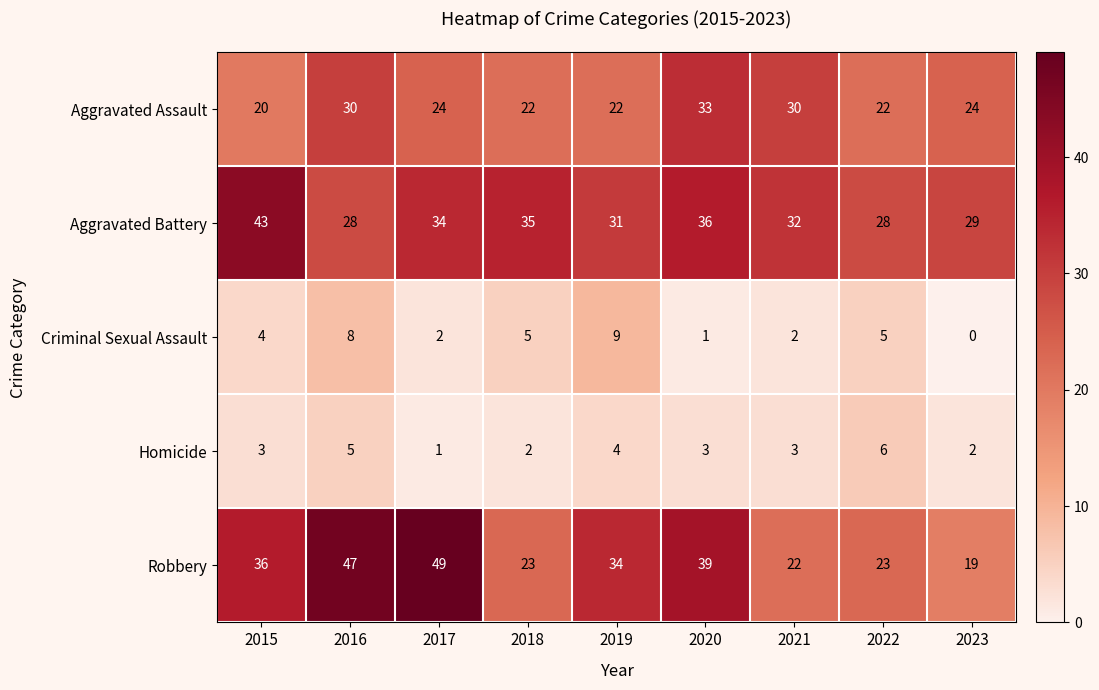

Which category has the highest value across all series?

2017